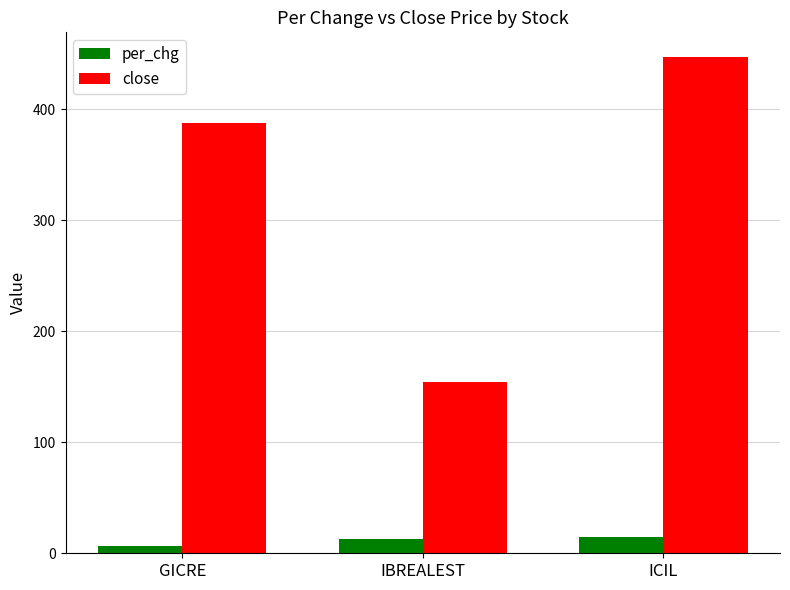

What is the average value of the close series?

329.6